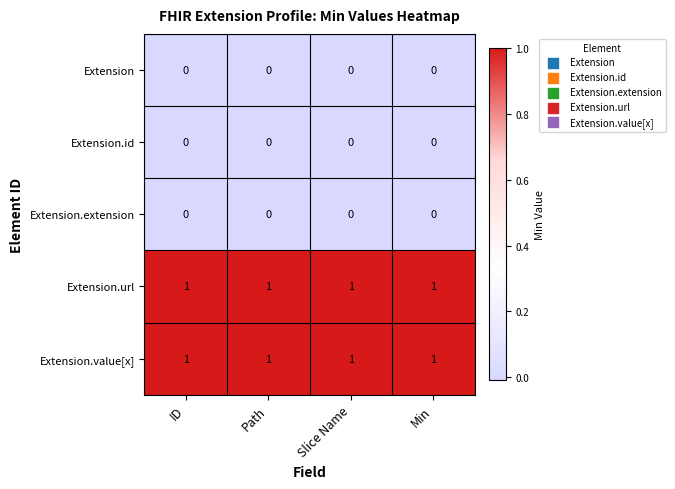

At how many categories does at least one series exceed 0?

4